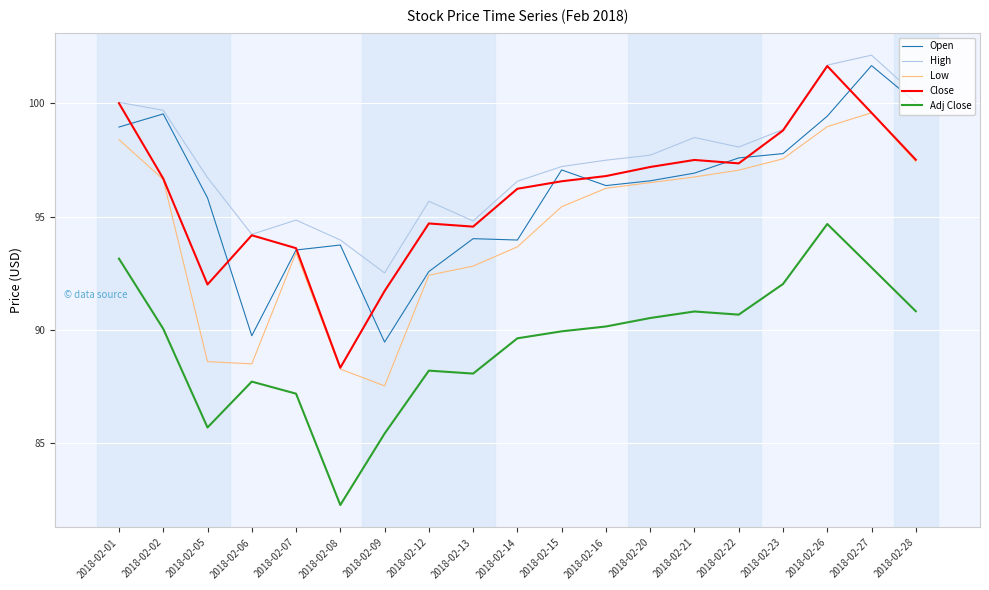

True or false: Low and High intersect in this chart.

False